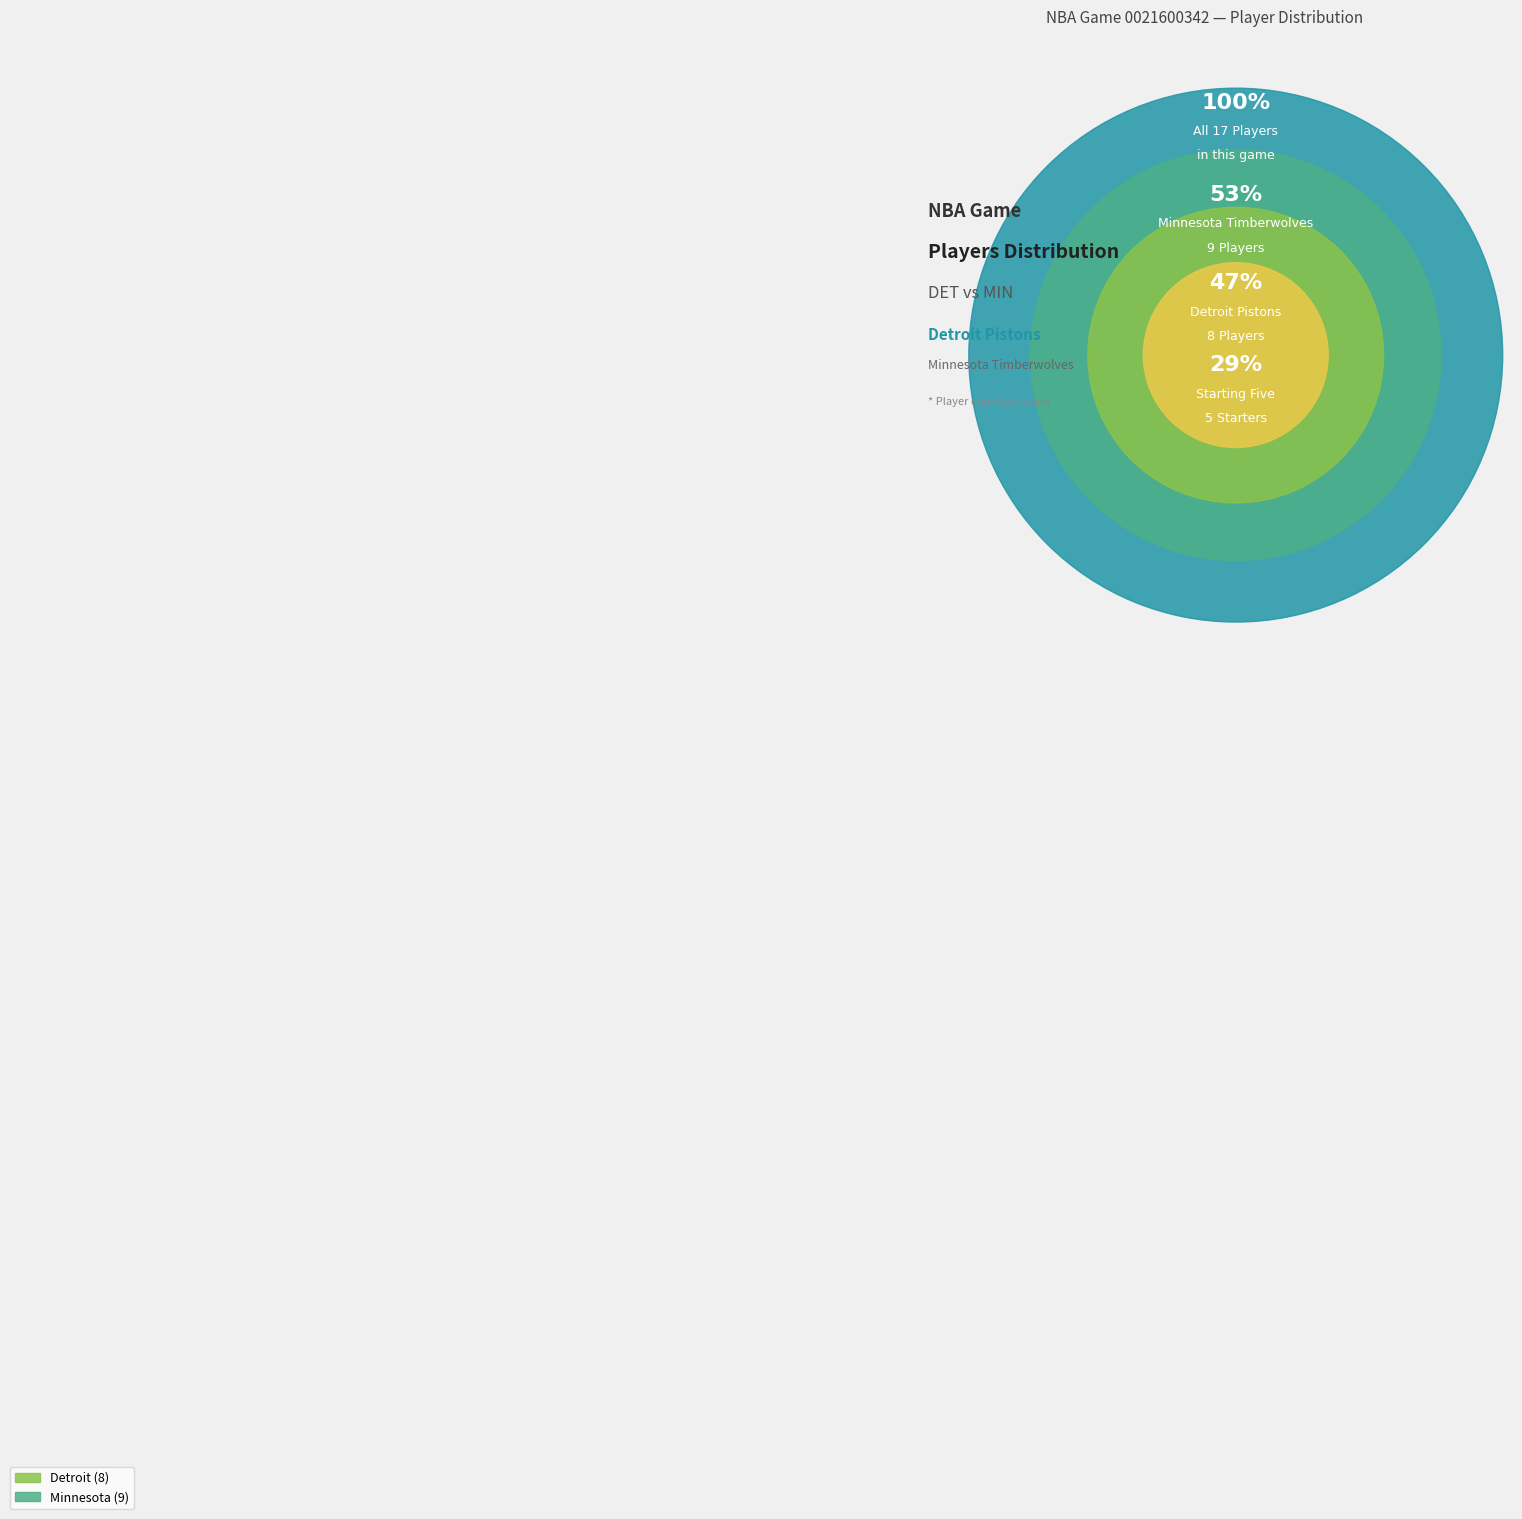

To the nearest percent, what portion does Detroit (DET) represent?

47%